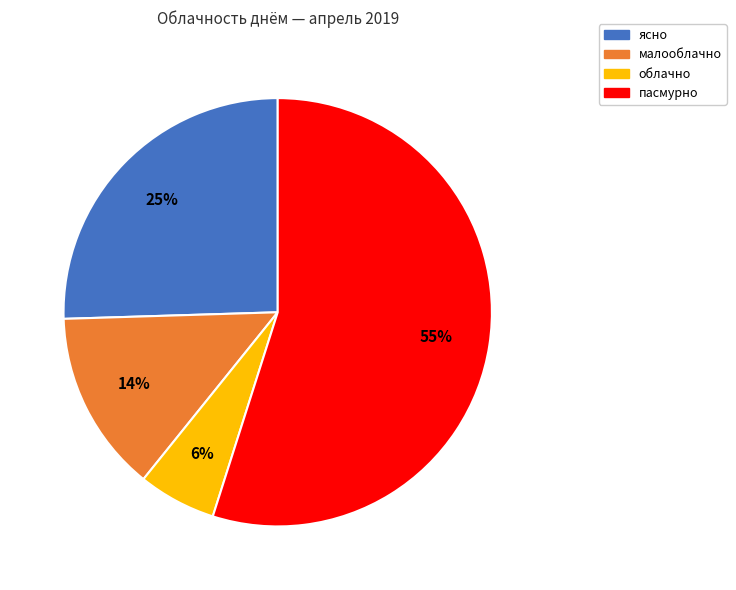

The облачно slice represents 1% of the pie. True or false?

False